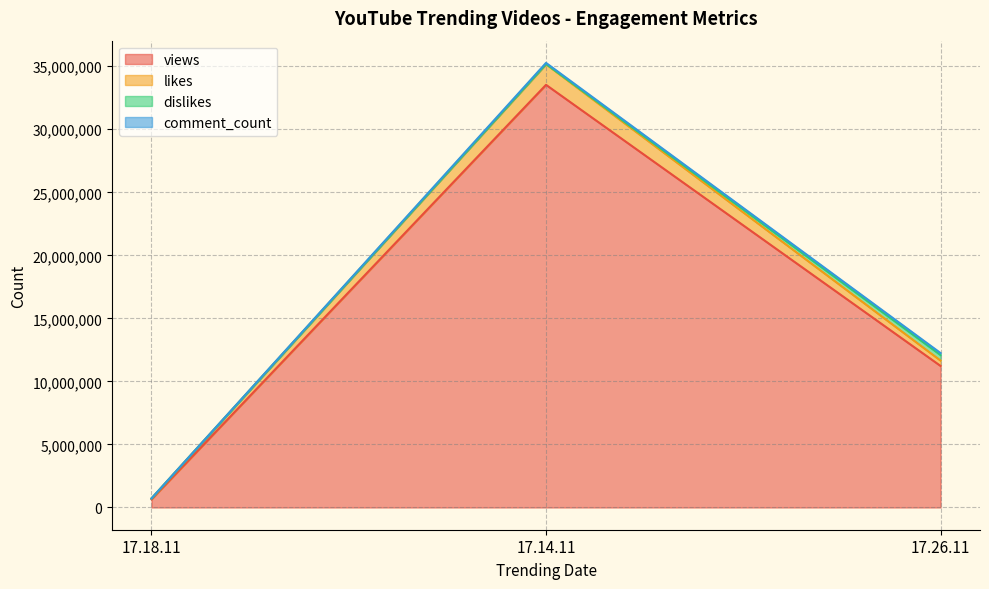

Is it true that views equals 12101979 at 17.14.11?

False